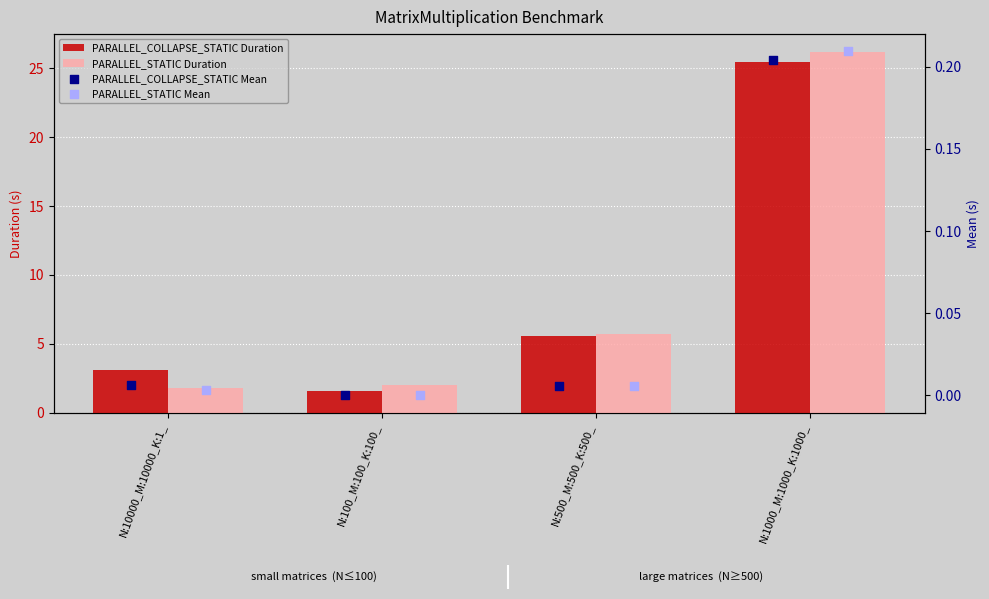

Which series contains the highest Y value?

PARALLEL_STATIC Duration